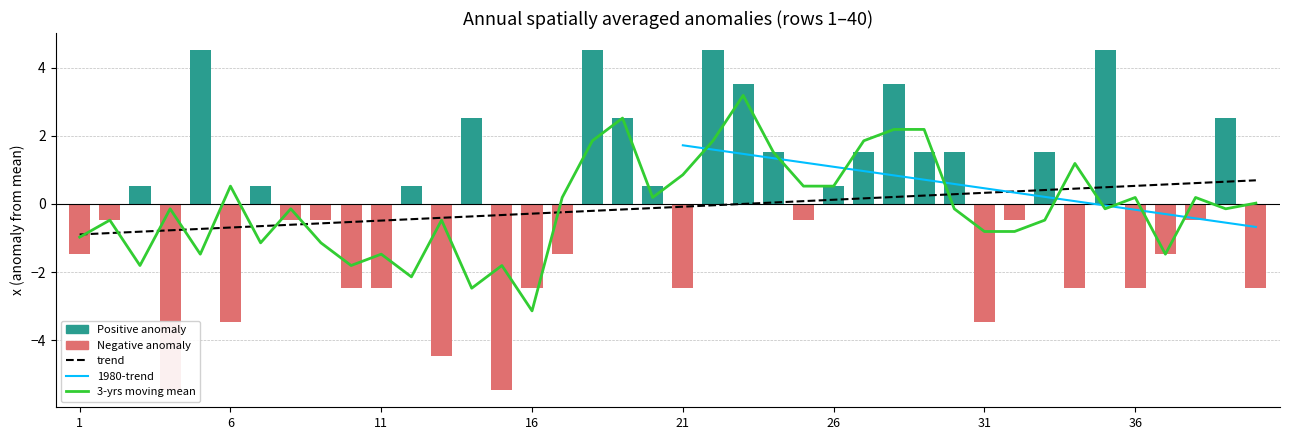

Reading right to left, list all the values displayed in this chart.

-2.5	2.5	-0.5	-1.5	-2.5	4.5	-2.5	1.5	-0.5	-3.5	1.5	1.5	3.5	1.5	0.5	-0.5	1.5	3.5	4.5	-2.5	0.5	2.5	4.5	-1.5	-2.5	-5.5	2.5	-4.5	0.5	-2.5	-2.5	-0.5	-0.5	0.5	-3.5	4.5	-5.5	0.5	-0.5	-1.5